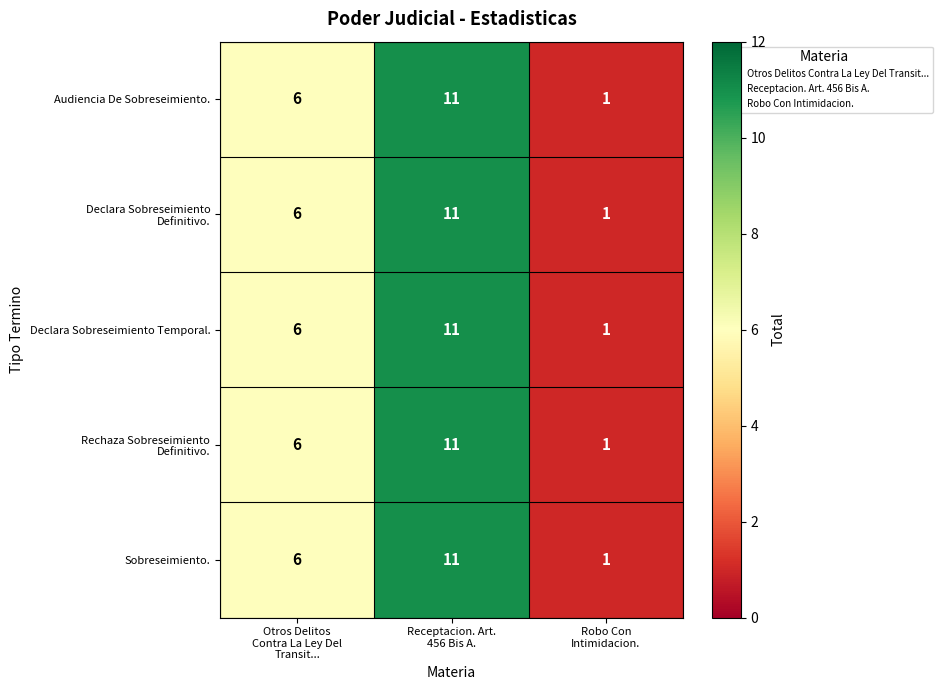

What is the sum of all Sobreseimiento. values?

18